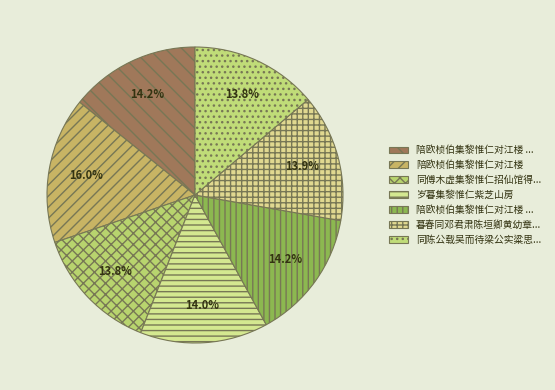

To the nearest percent, what is the difference between the largest and smallest slice percentages?

2%